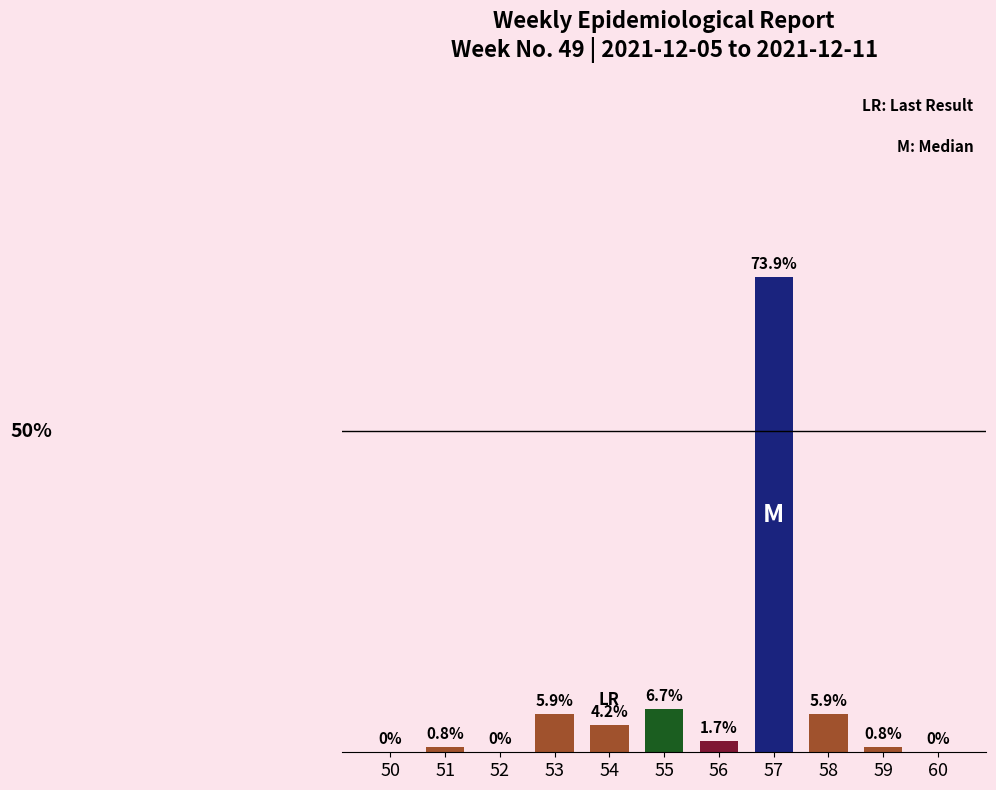

At which label is the value closest to 36?

55